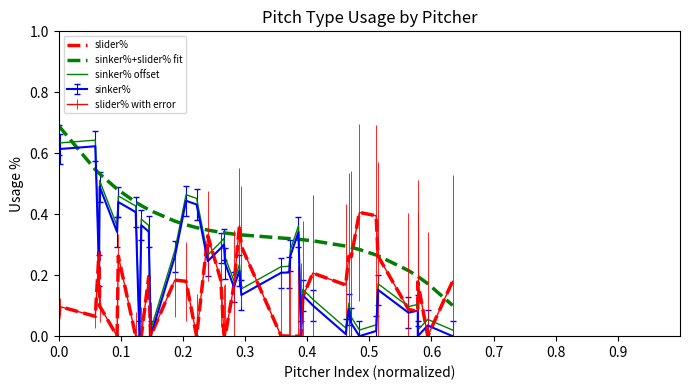

True or false: slider% has more than 0 points higher than both neighbors.

True